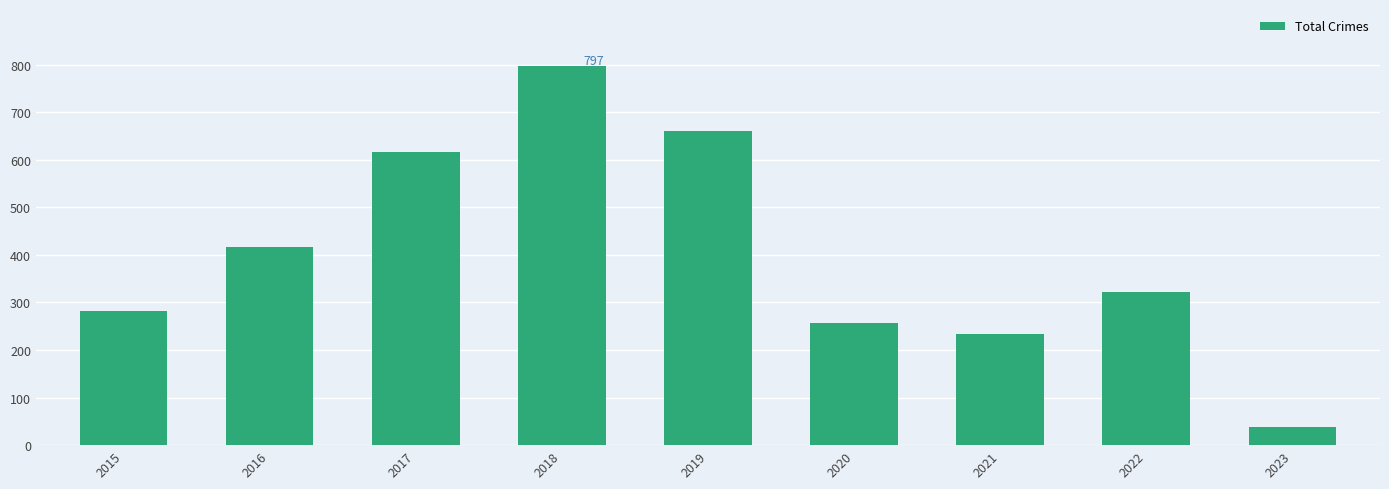

Where is the data nearest to the value 418?

2016